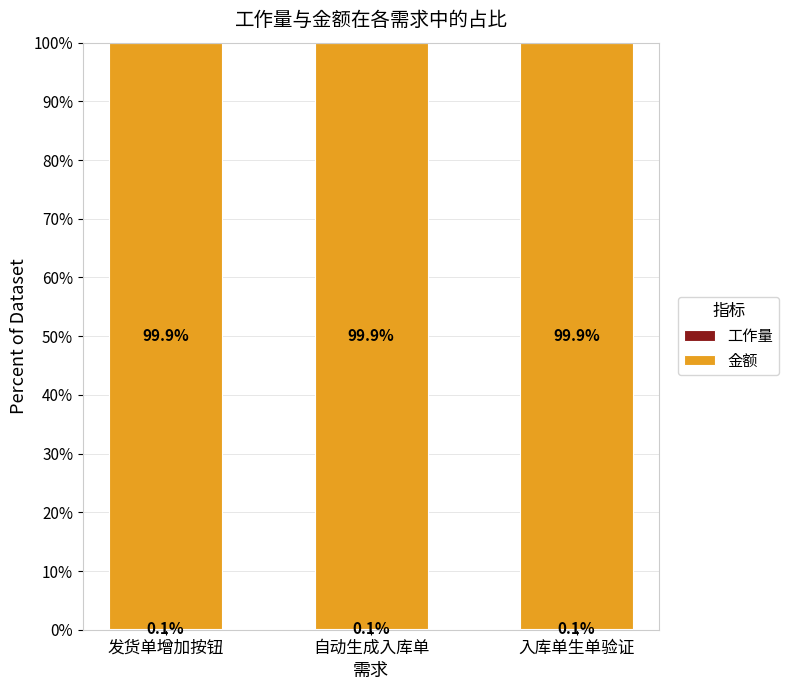

How many data points does each series have?

3